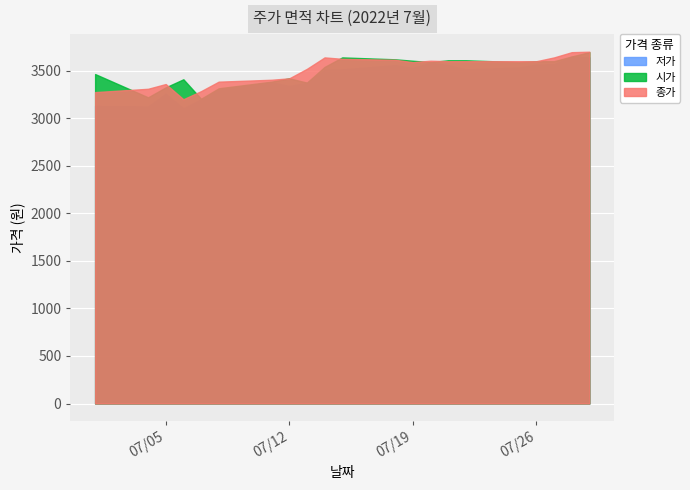

The 저가 series shows 5076 at 2022-07-20. True or false?

False